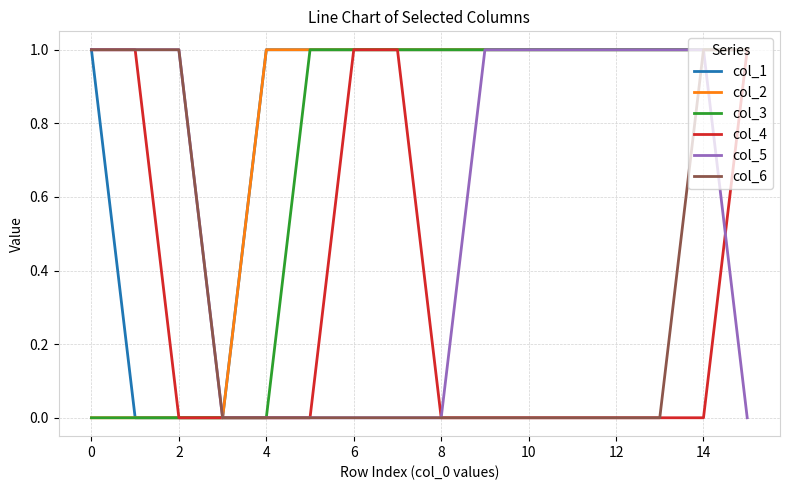

Which series has the largest total across all categories?

col_1